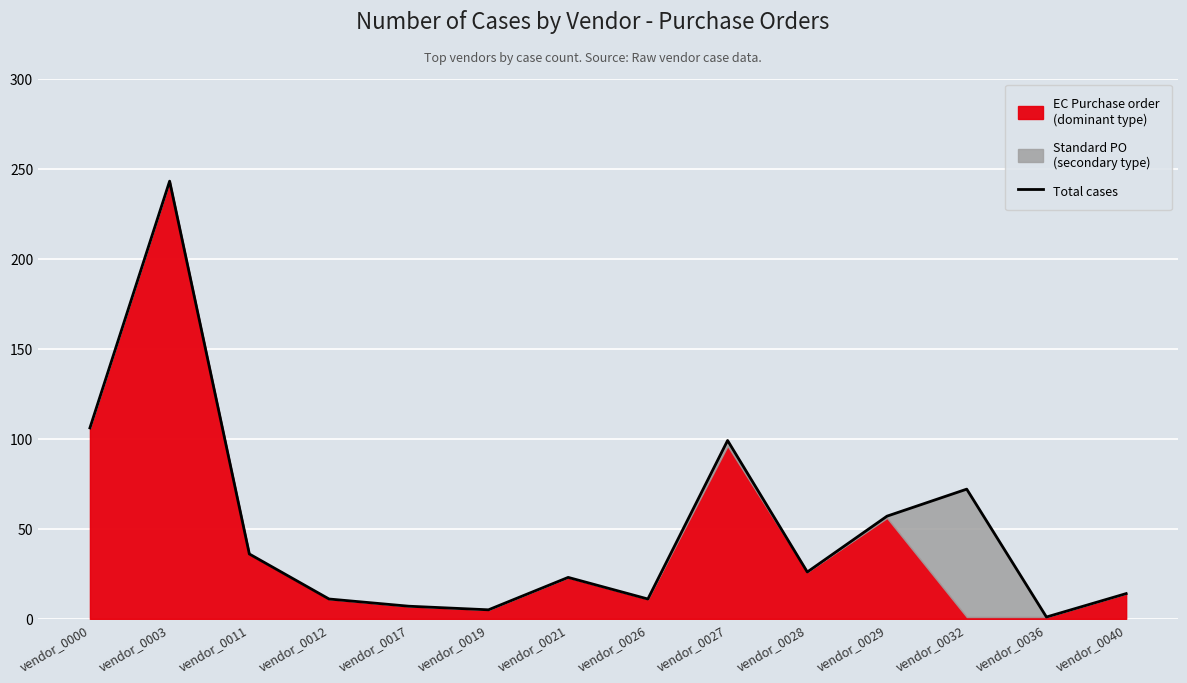

Approximately how many times larger is the value at vendor_0000 compared to vendor_0040?

7.6